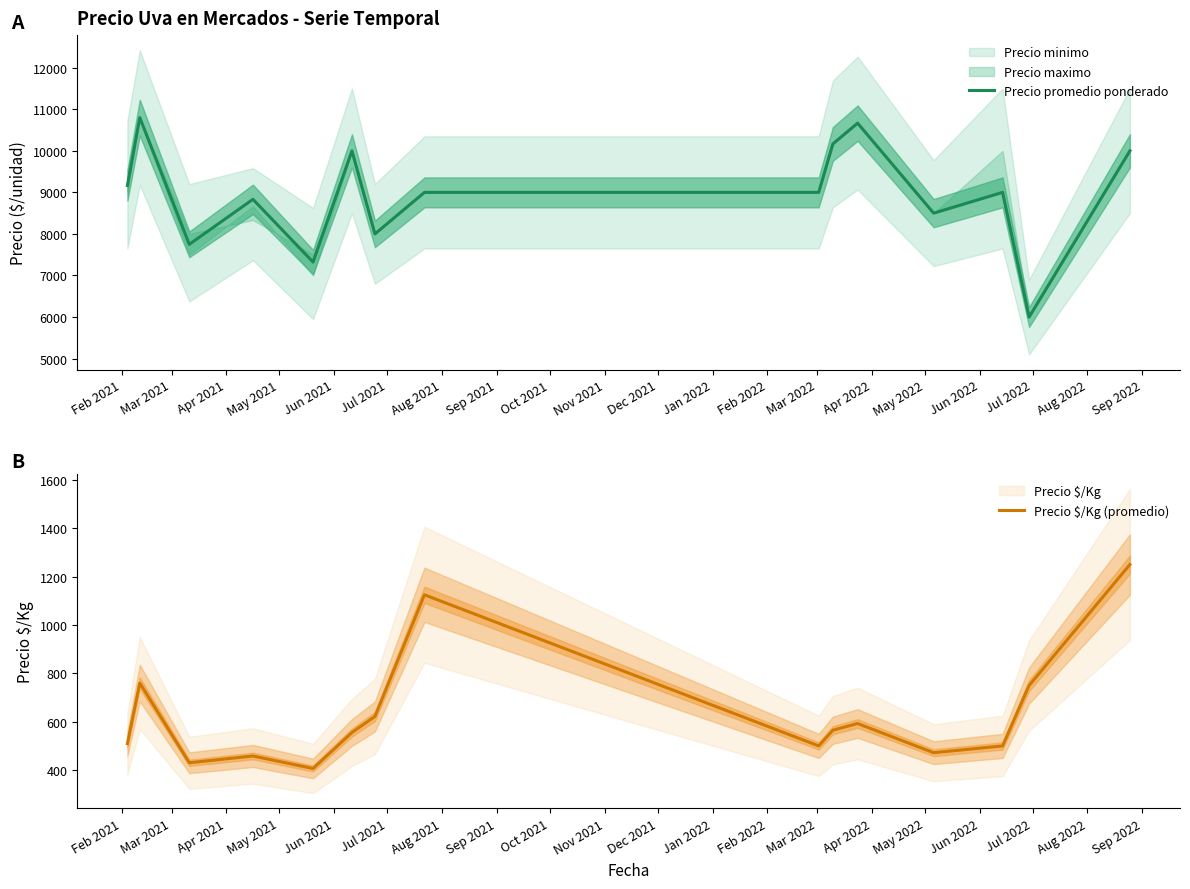

How many lines are shown in the chart?

2